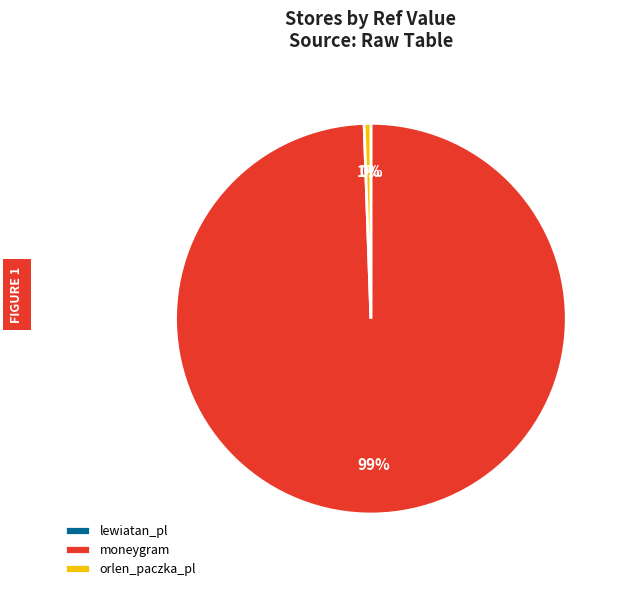

Which slice represents more than half of the pie?

moneygram